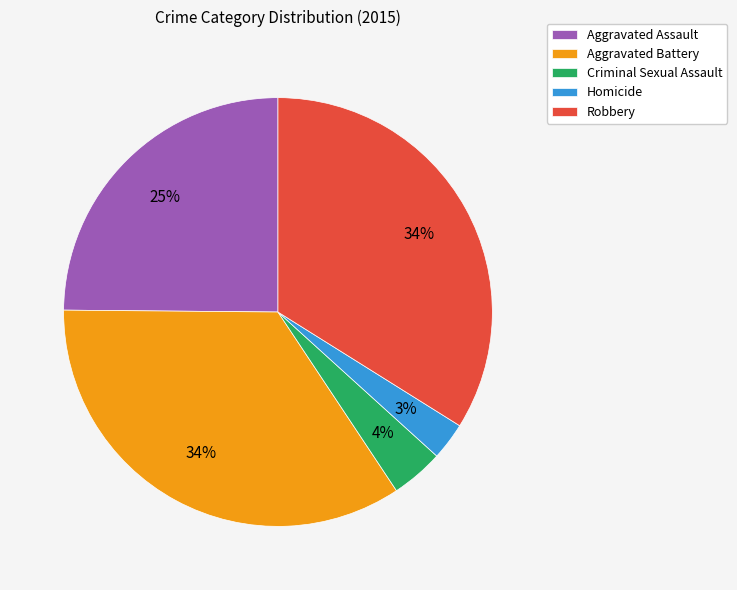

Which slice is the smallest?

Homicide